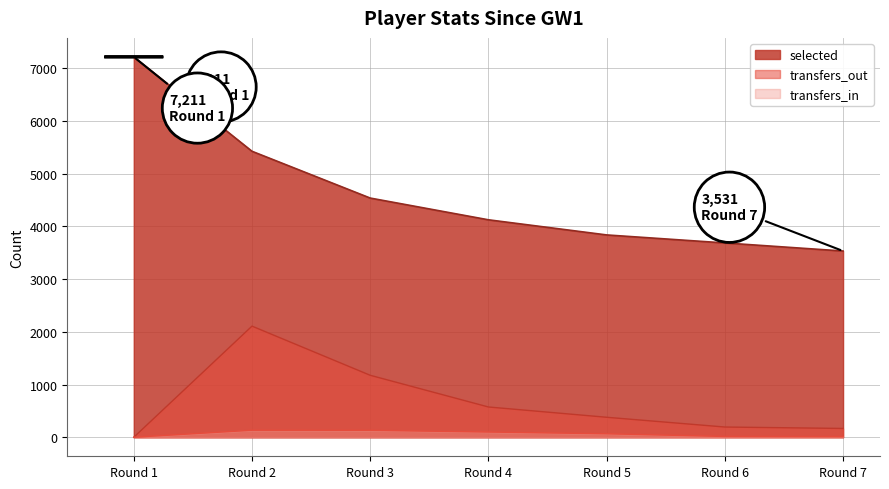

How many lines are shown in the chart?

3